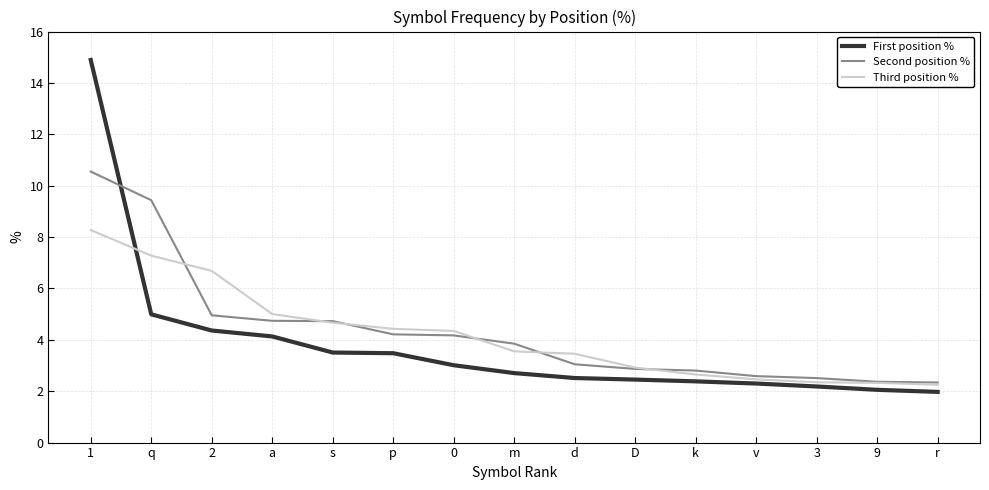

Rank the series by their maximum value, from highest to lowest.

First position %, Second position %, Third position %